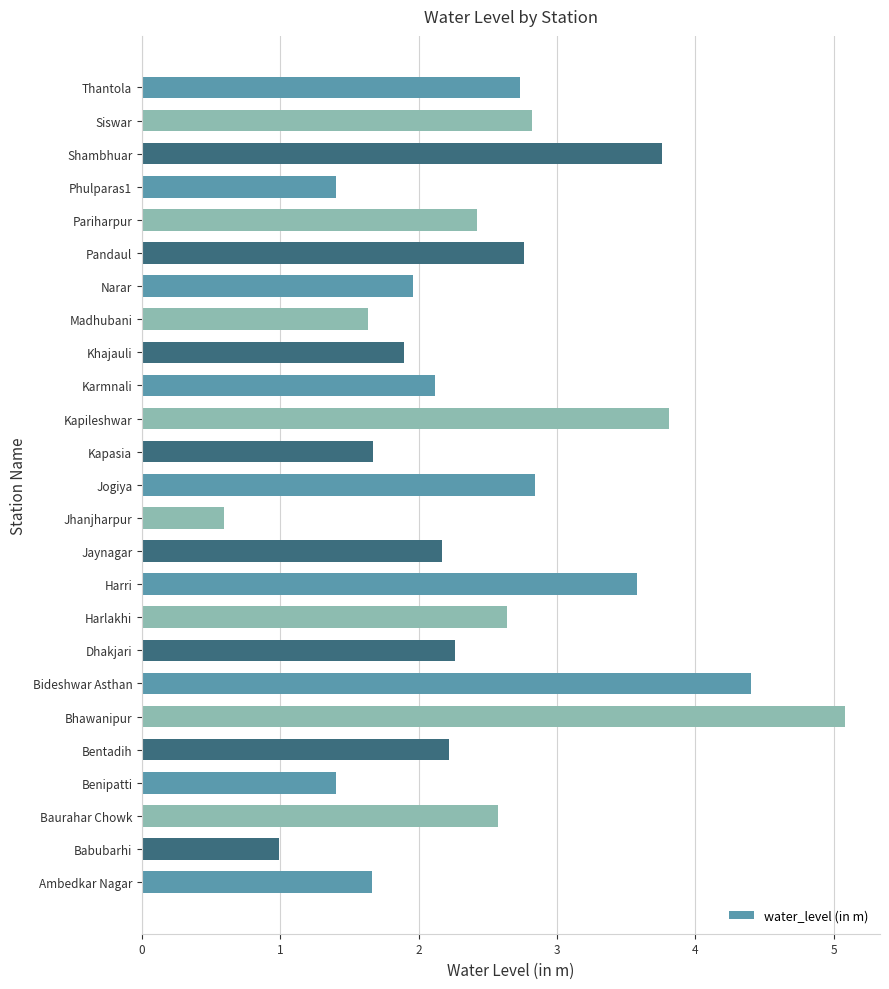

At which label is the value closest to 2?

Narar